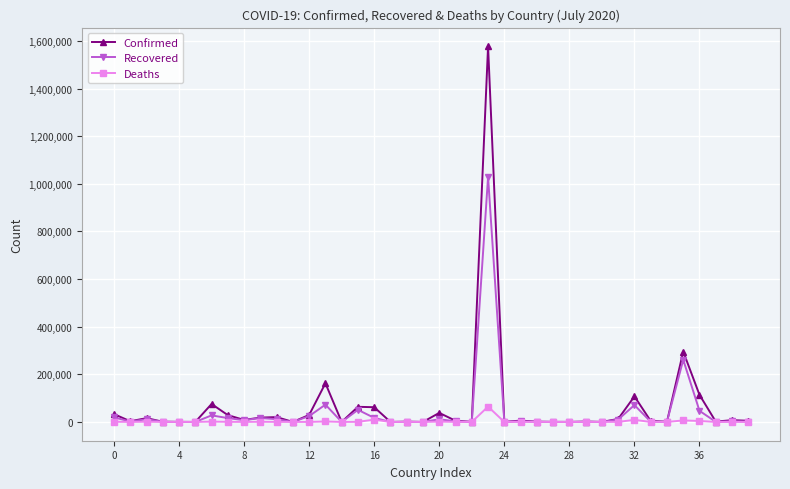

List the series in order of their peak value, highest first.

Confirmed, Recovered, Deaths